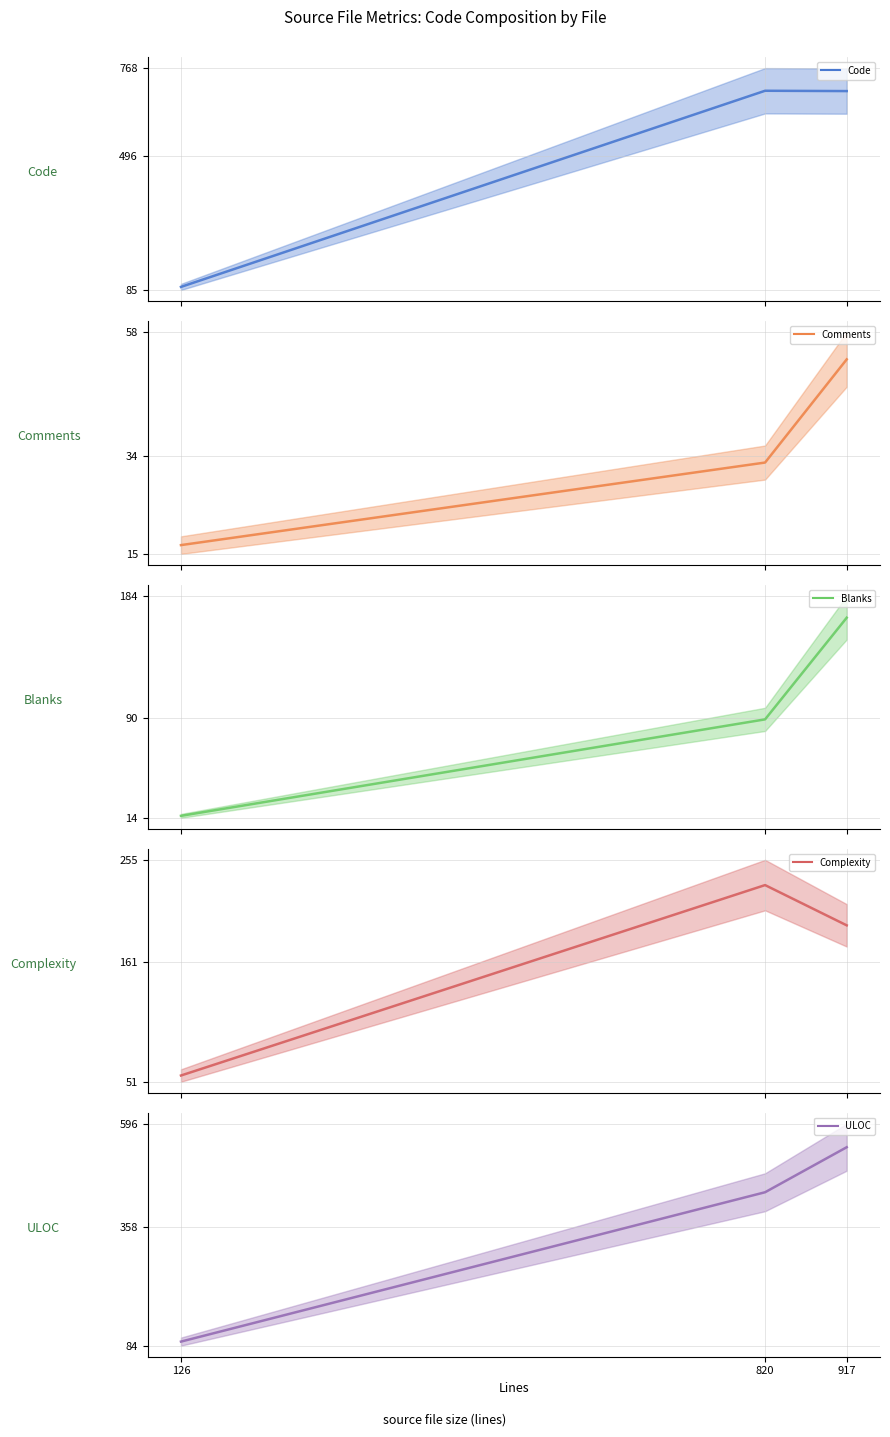

Rank the categories by Complexity value from highest to lowest.

820, 917, 126